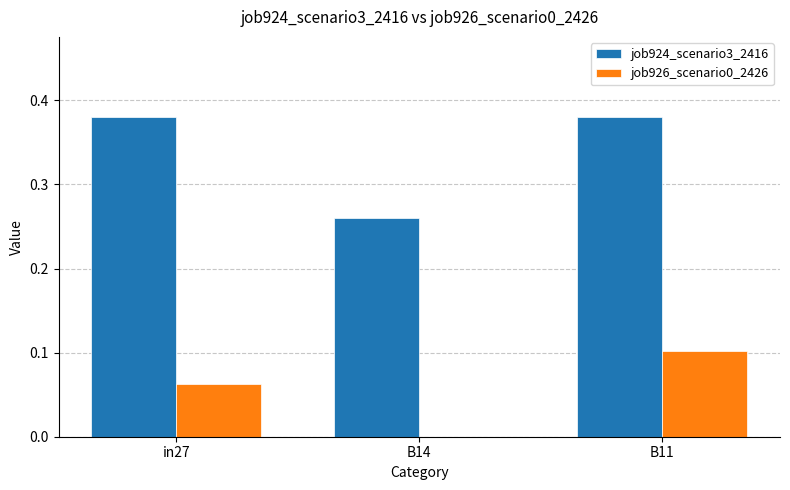

Is the value of job924_scenario3_2416 at B11 greater than the value of job926_scenario0_2426 at in27?

Yes